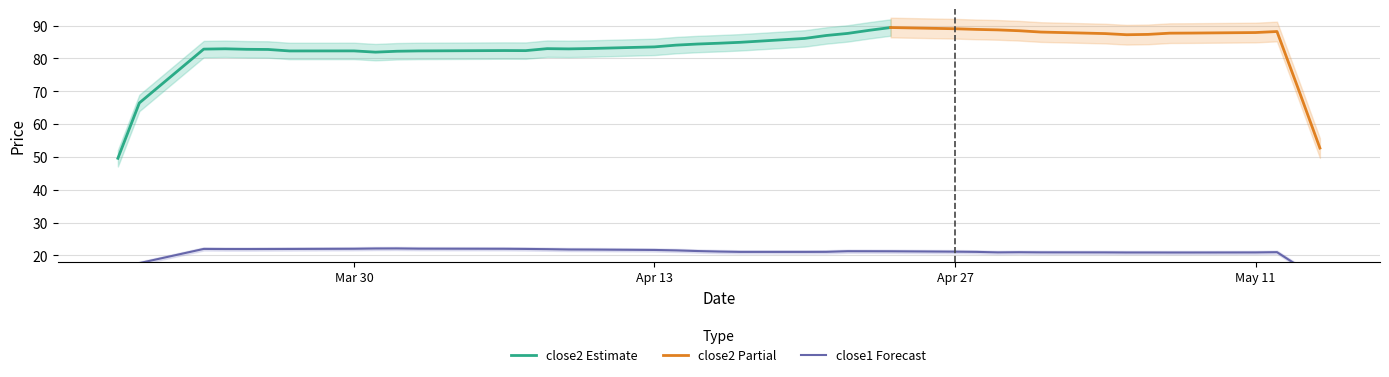

What is the highest value of the close2 Estimate series?

89.4